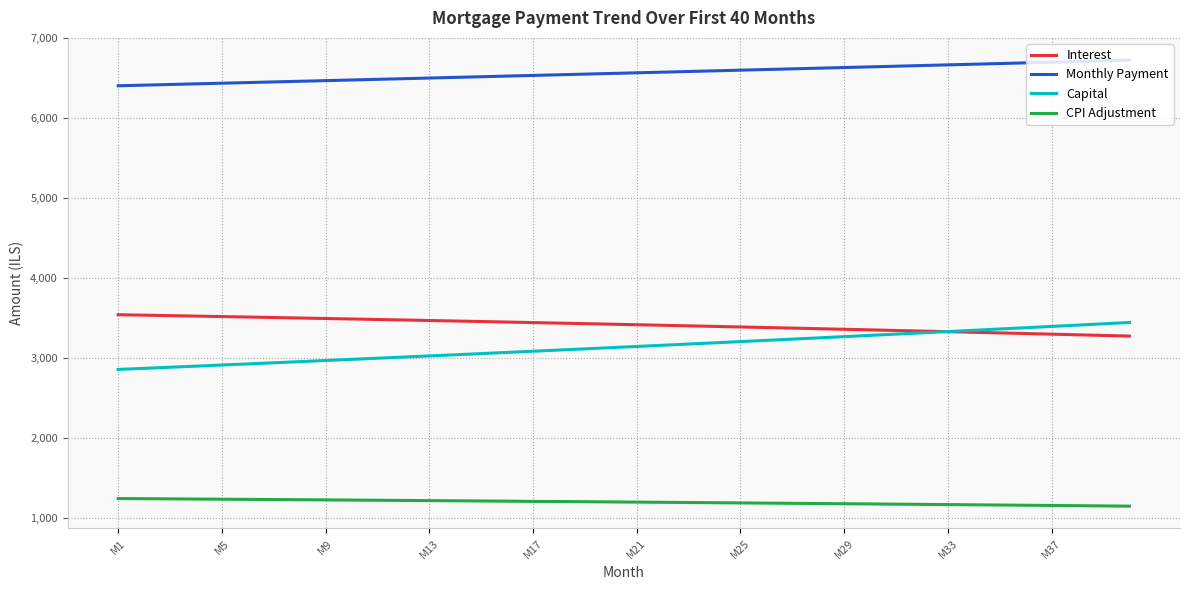

Is this an area chart (filled region under the line)?

No